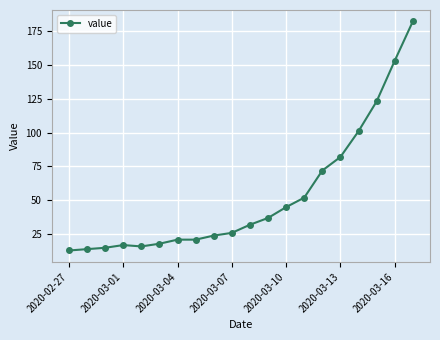

What is the greatest value displayed?

182